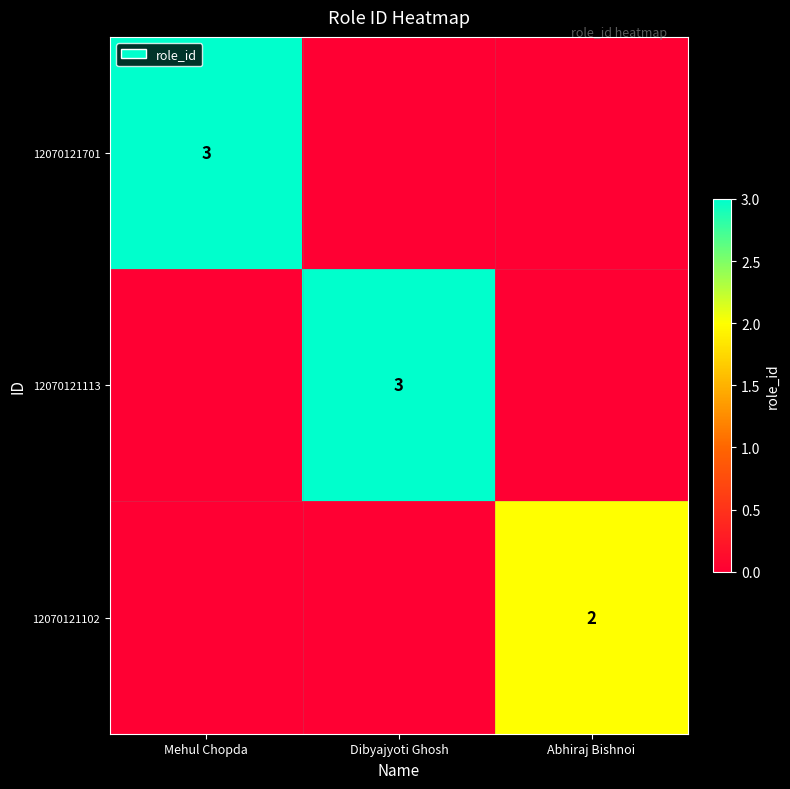

Which series has the largest total across all categories?

12070121701